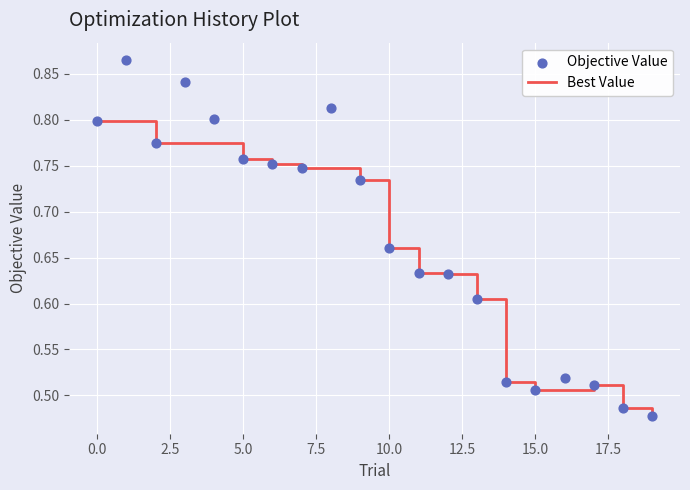

The Best Value series shows 1.3 at 0.0. True or false?

False